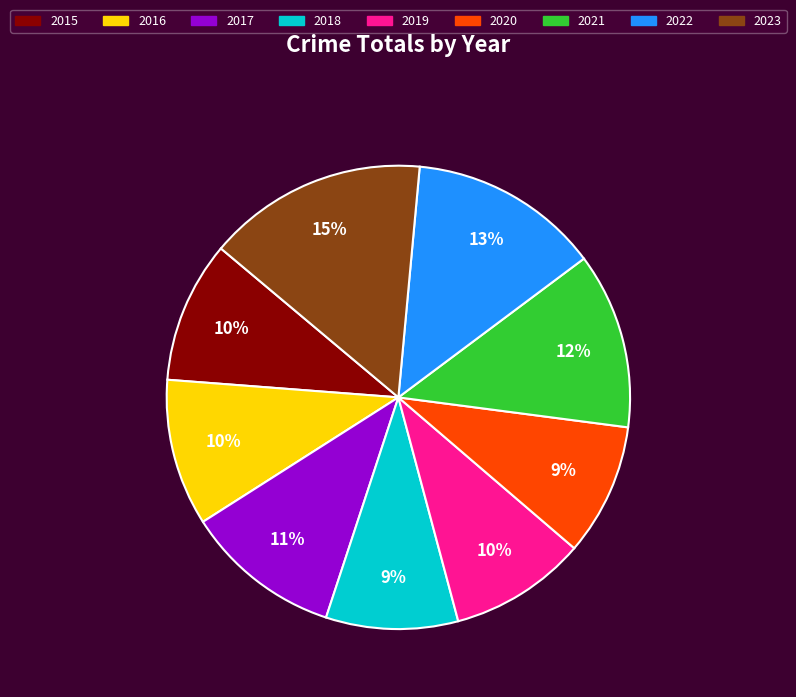

Is there a majority slice in this chart?

No